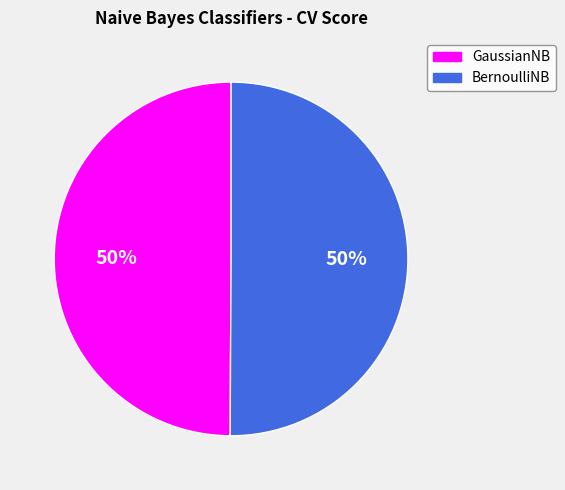

Do BernoulliNB and GaussianNB together represent more than half of the pie?

Yes